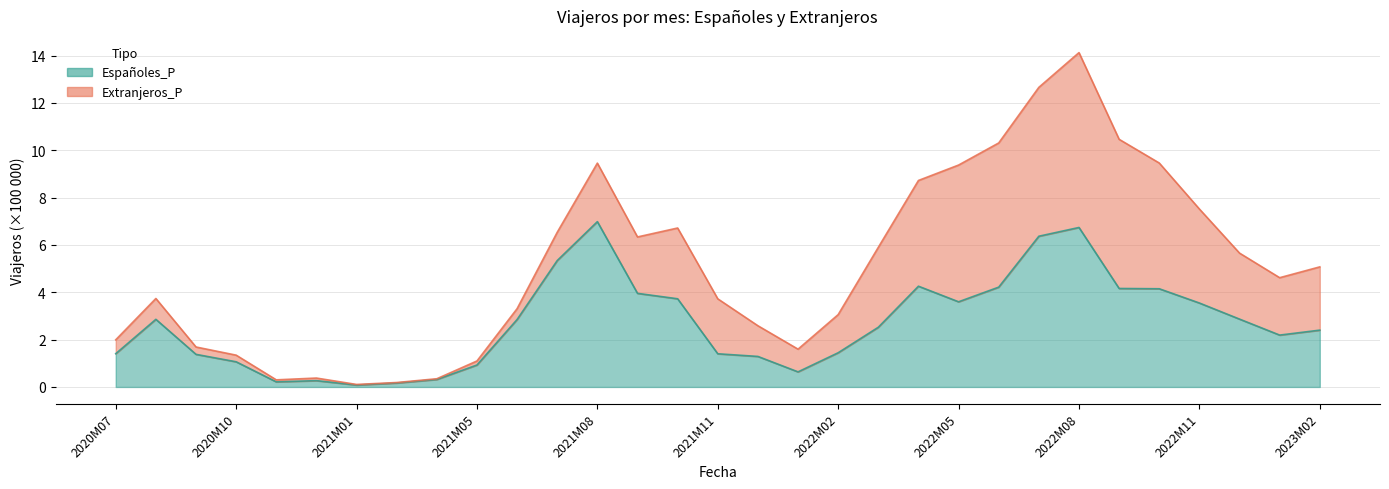

What is the sum of all values?

83.3